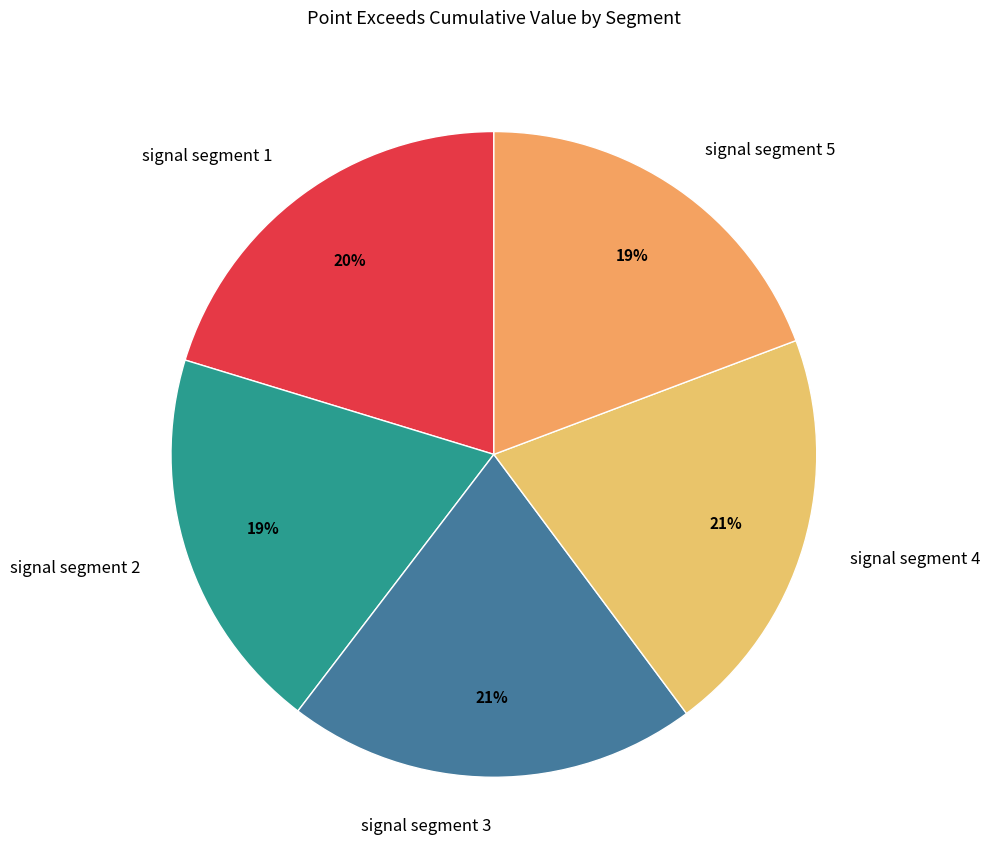

Is signal segment 4 the majority of the pie?

No